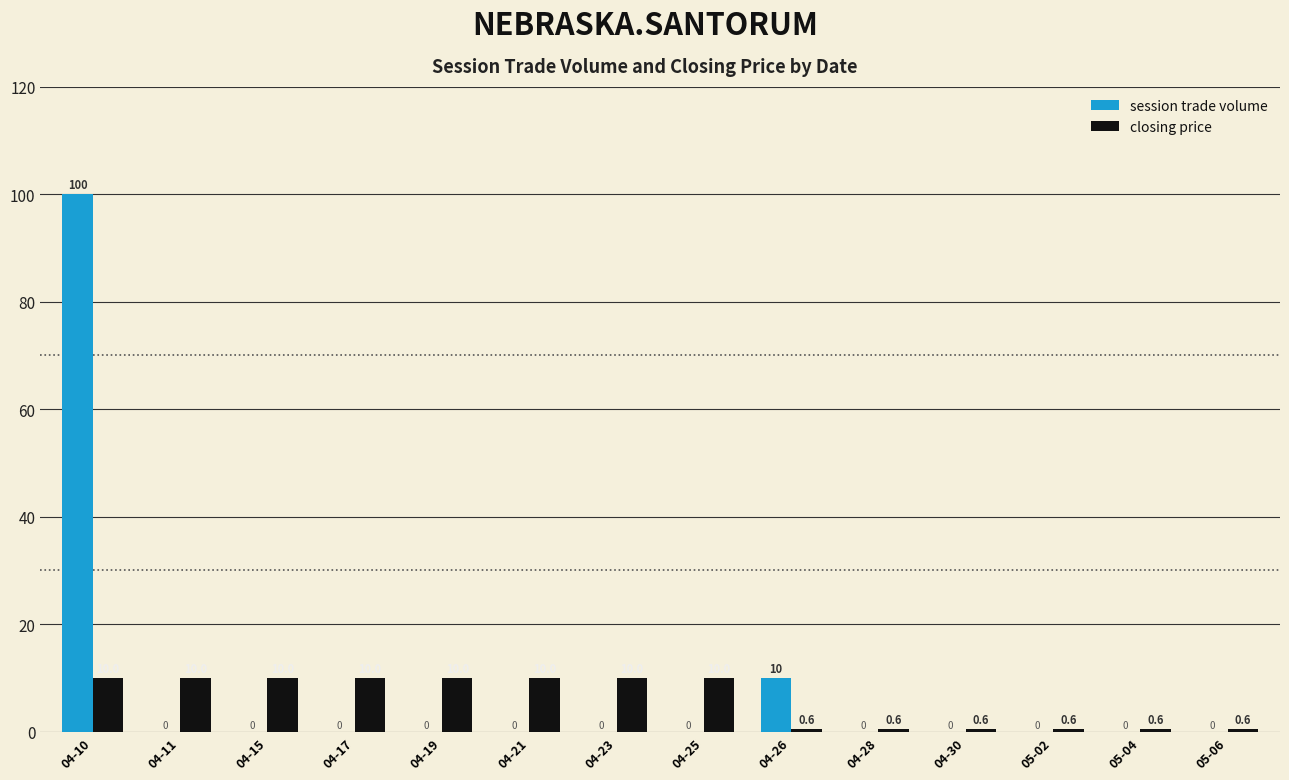

What value does the closing price series have at 05-04?

0.6